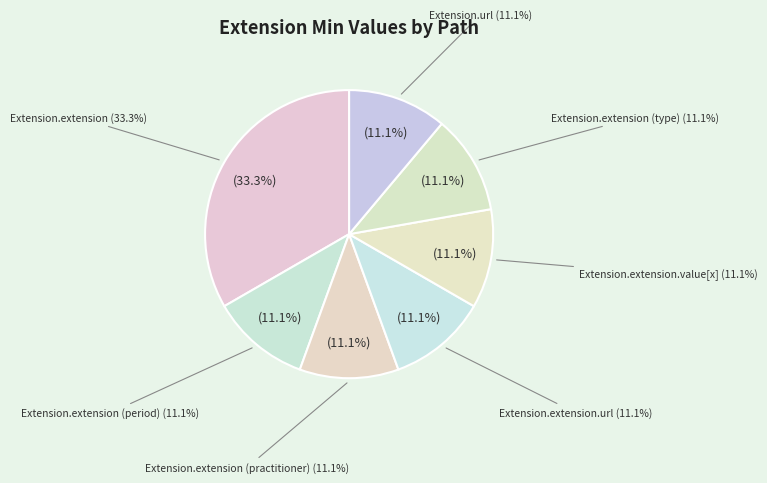

What is the largest slice in the pie chart?

Extension.extension